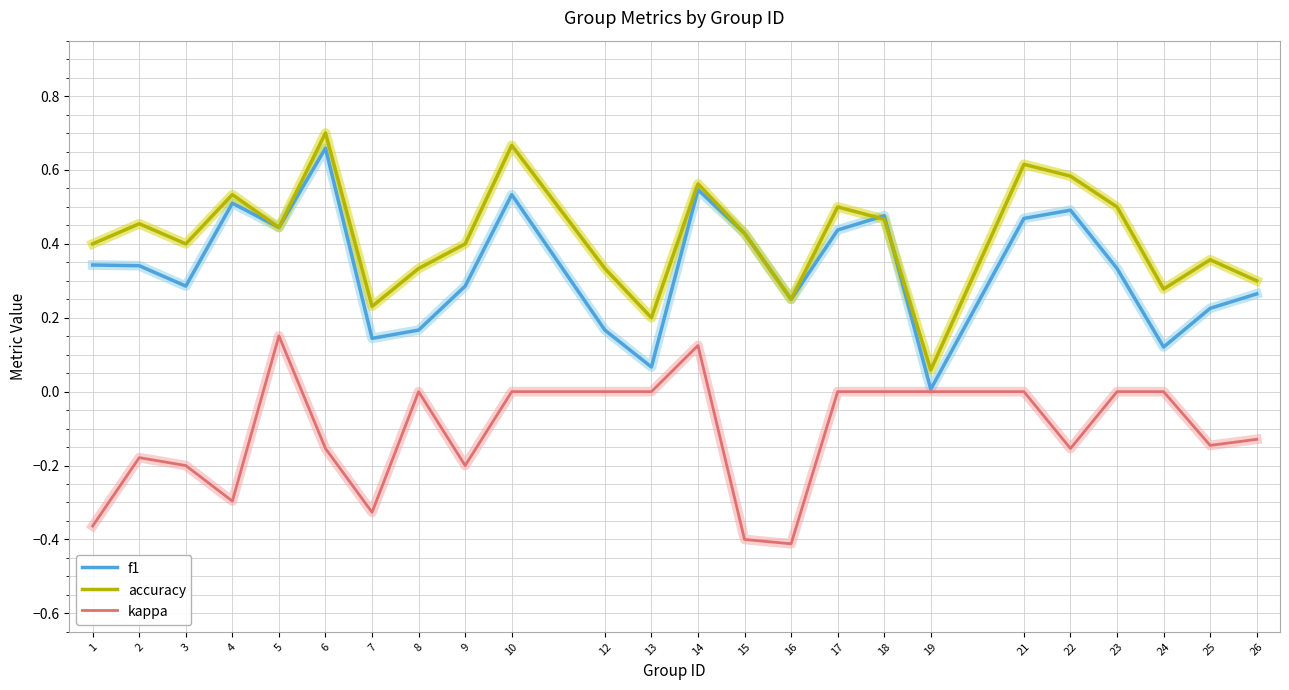

Which series has the largest total across all categories?

accuracy